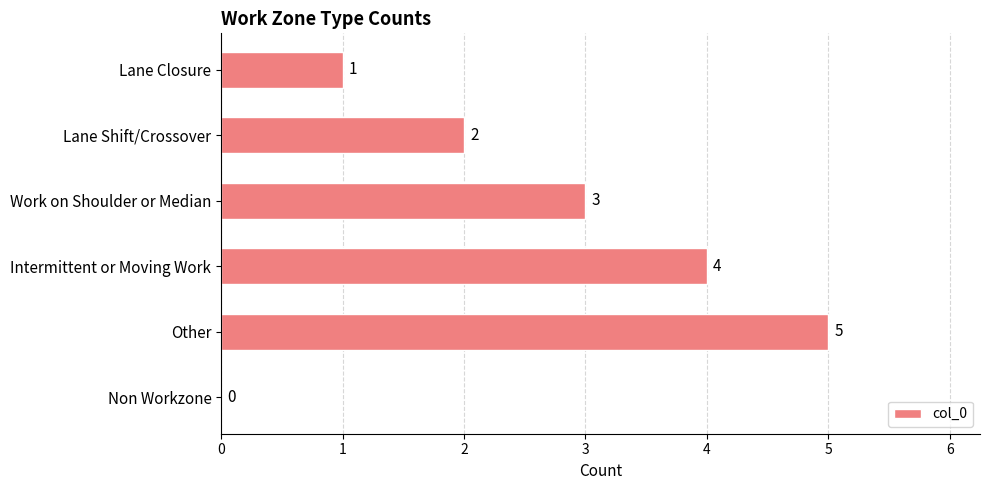

True or false: the data shows -3 at Non Workzone.

False